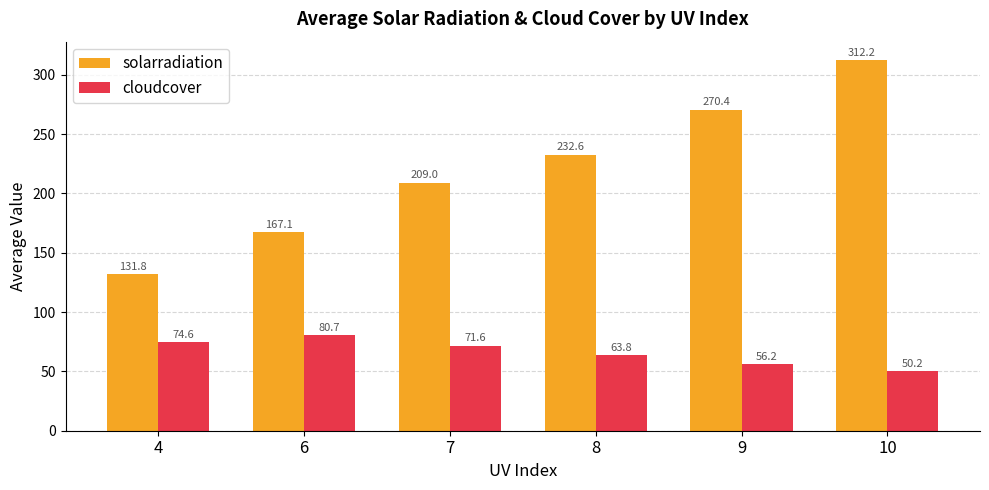

Reading left to right, transcribe all the data shown in this chart.

solarradiation: 131.8	167.1	209.0	232.6	270.4	312.2
cloudcover: 74.6	80.7	71.6	63.8	56.2	50.2